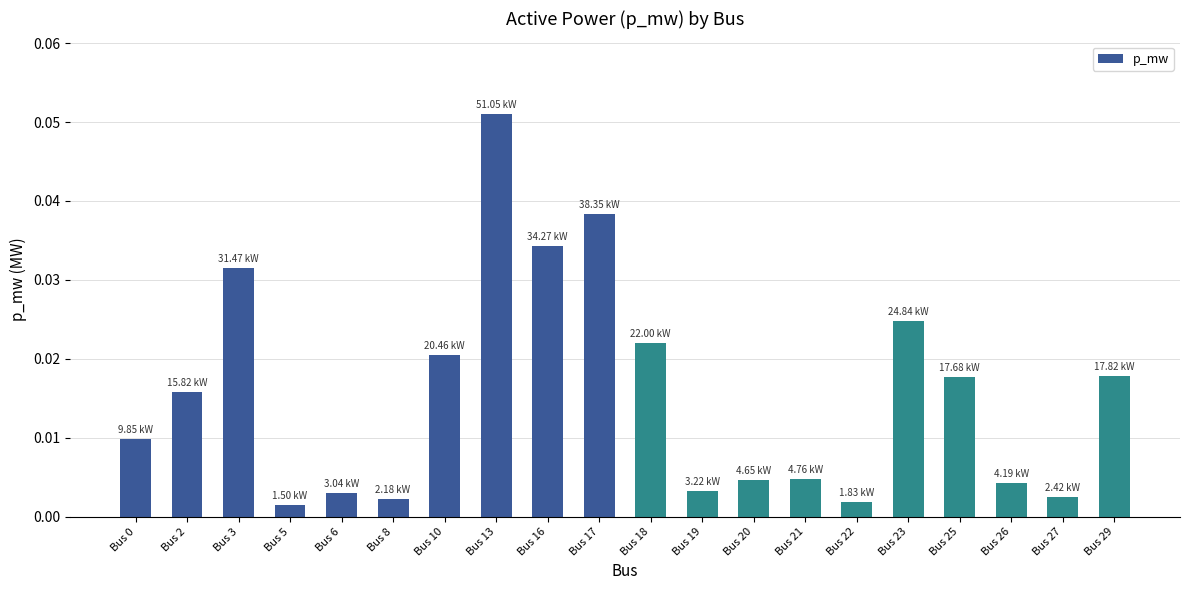

What is the sum of all values?

0.3